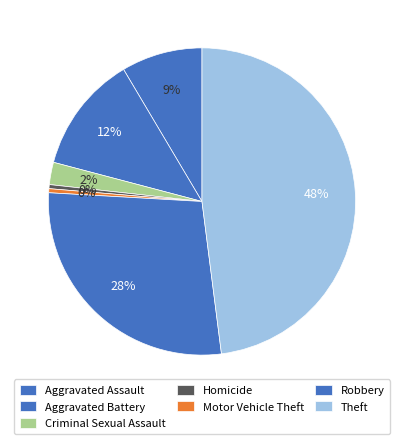

How many slices are in this pie chart?

7